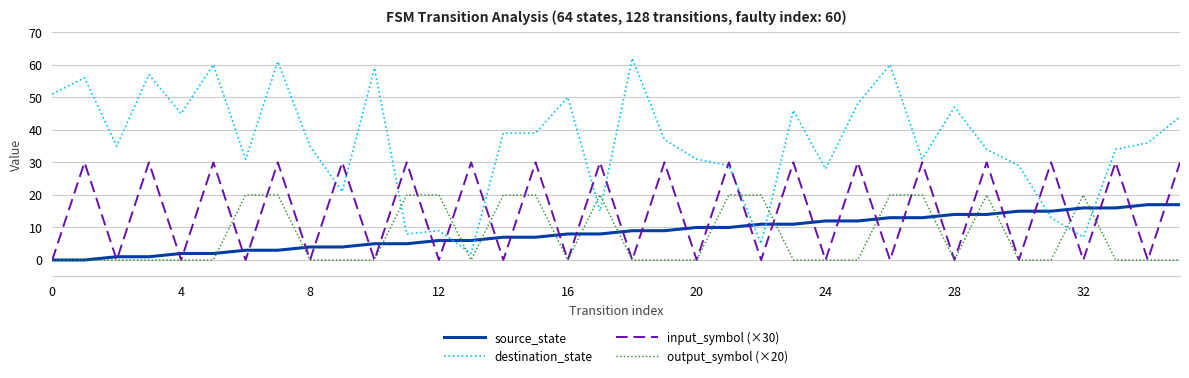

True or false: source_state and destination_state intersect in this chart.

True